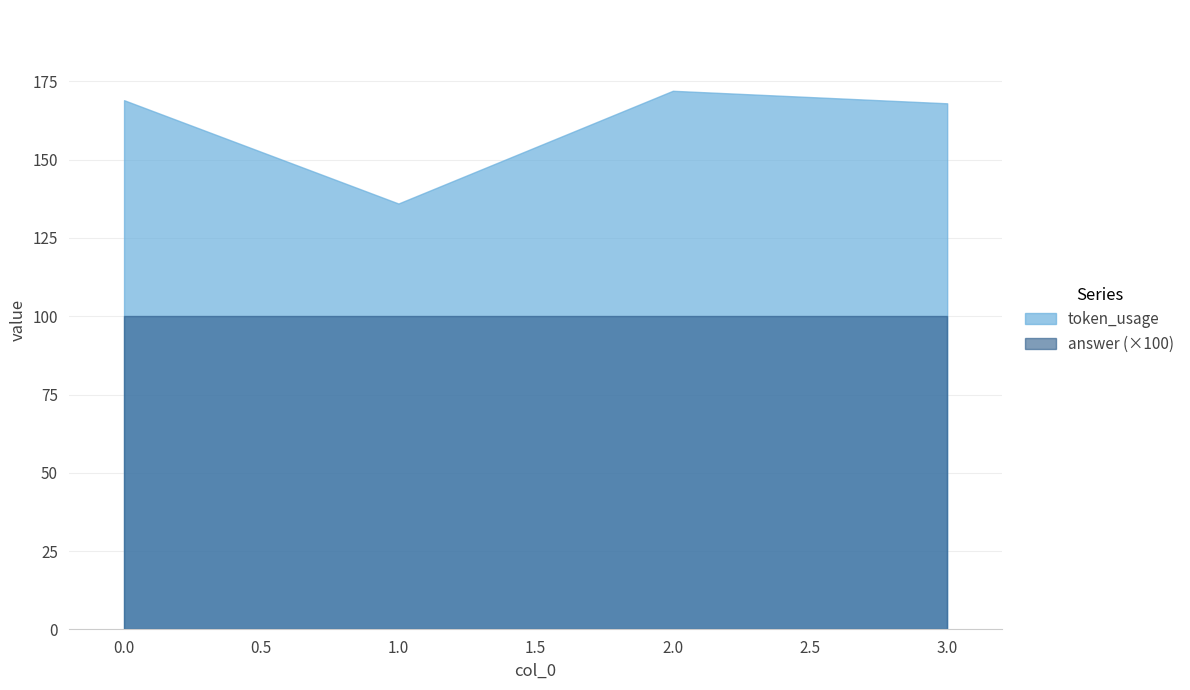

Which category has the highest value in the token_usage series?

2.0